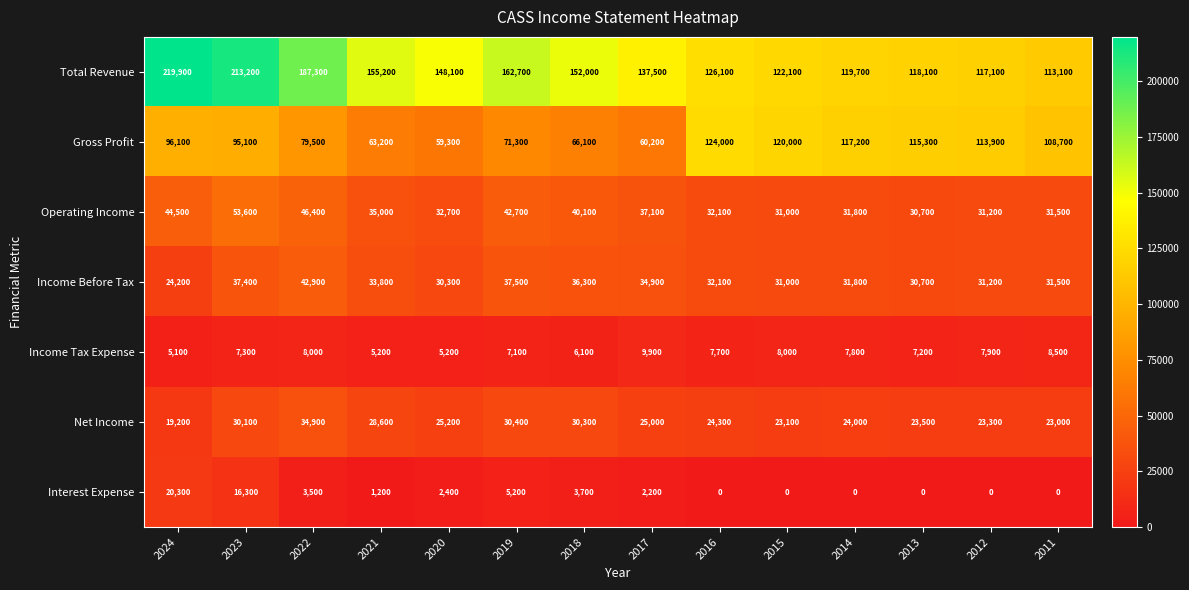

The Income Before Tax series shows 12535 at 2015. True or false?

False